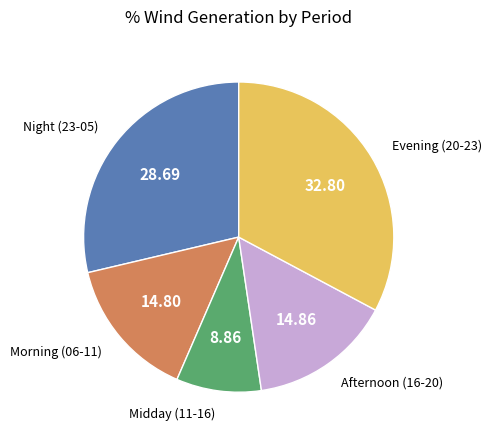

Does any single category account for the majority?

No